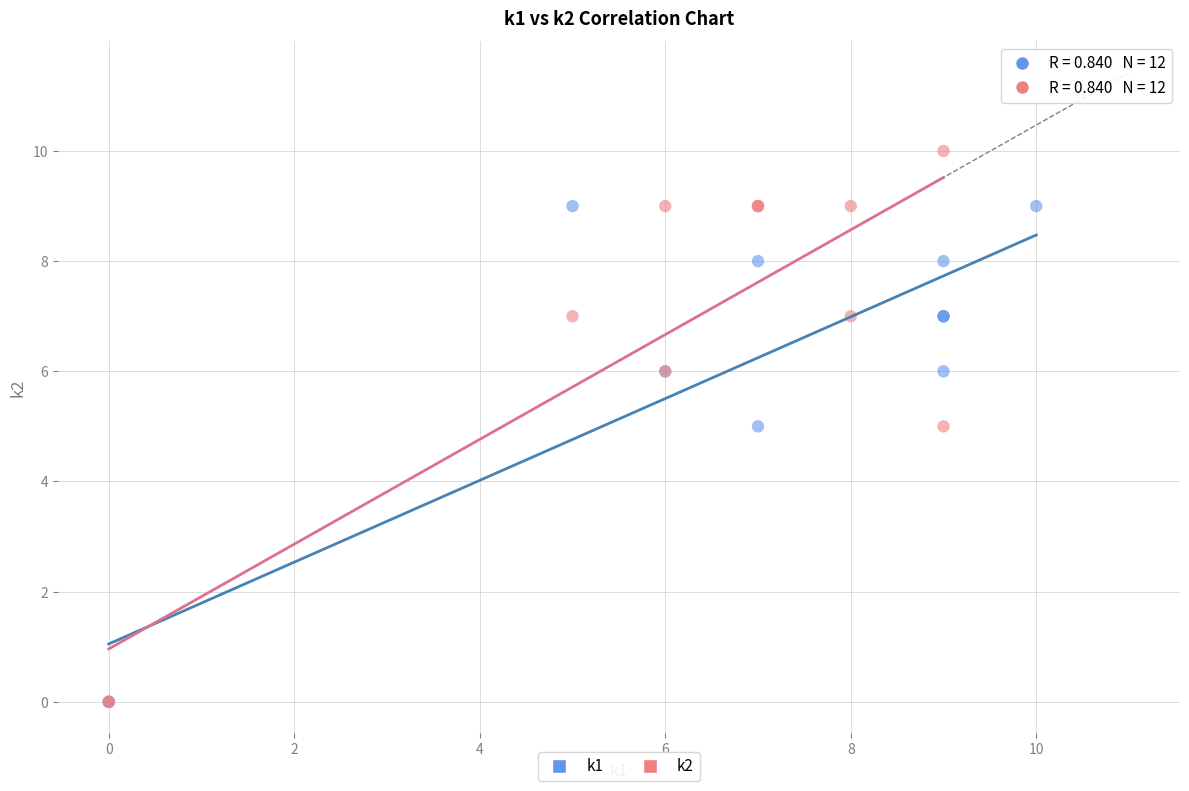

Which series has the largest Y range (max minus min)?

k2